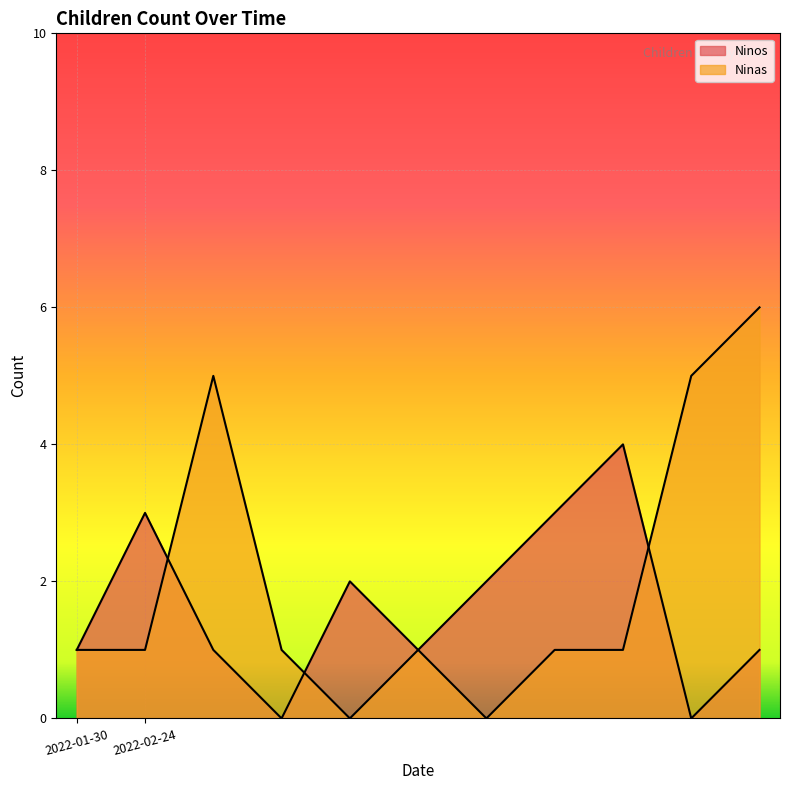

Between 2022-01-30 and 2022-02-24, which is larger?

2022-02-24